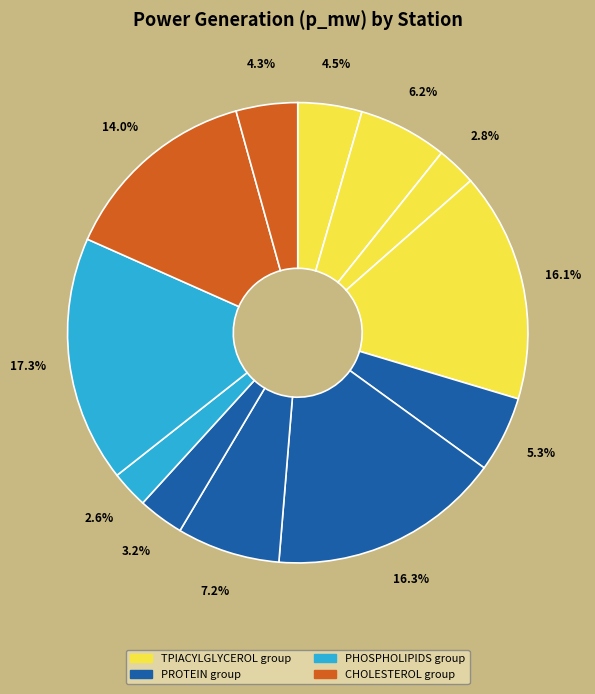

How many slices are in this pie chart?

12